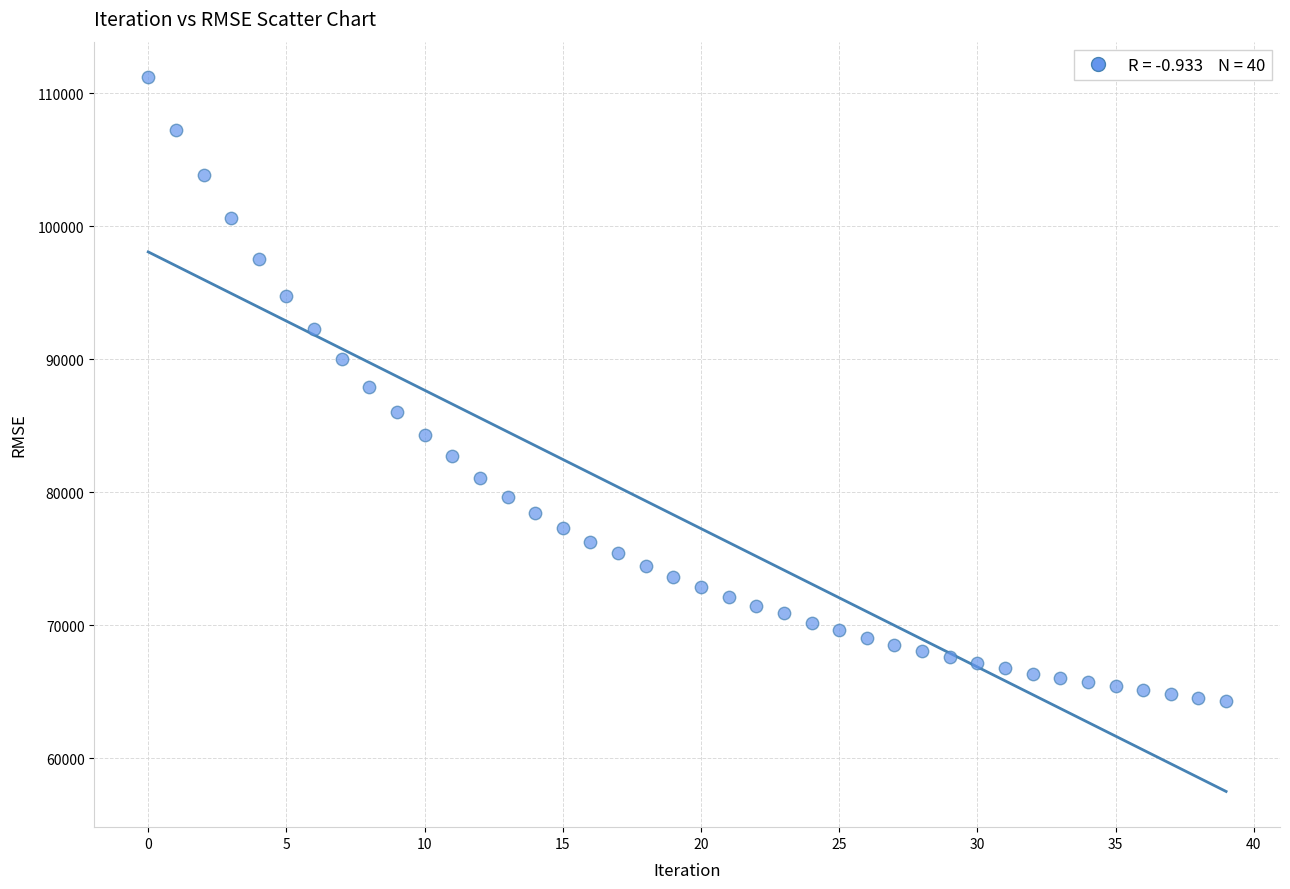

What is the range of Y values (max minus min)?

46878.1